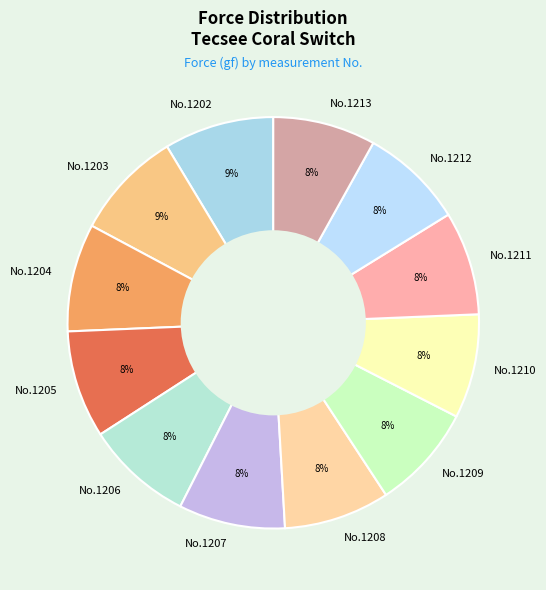

Do No.1207 and No.1211 together represent more than half of the pie?

No